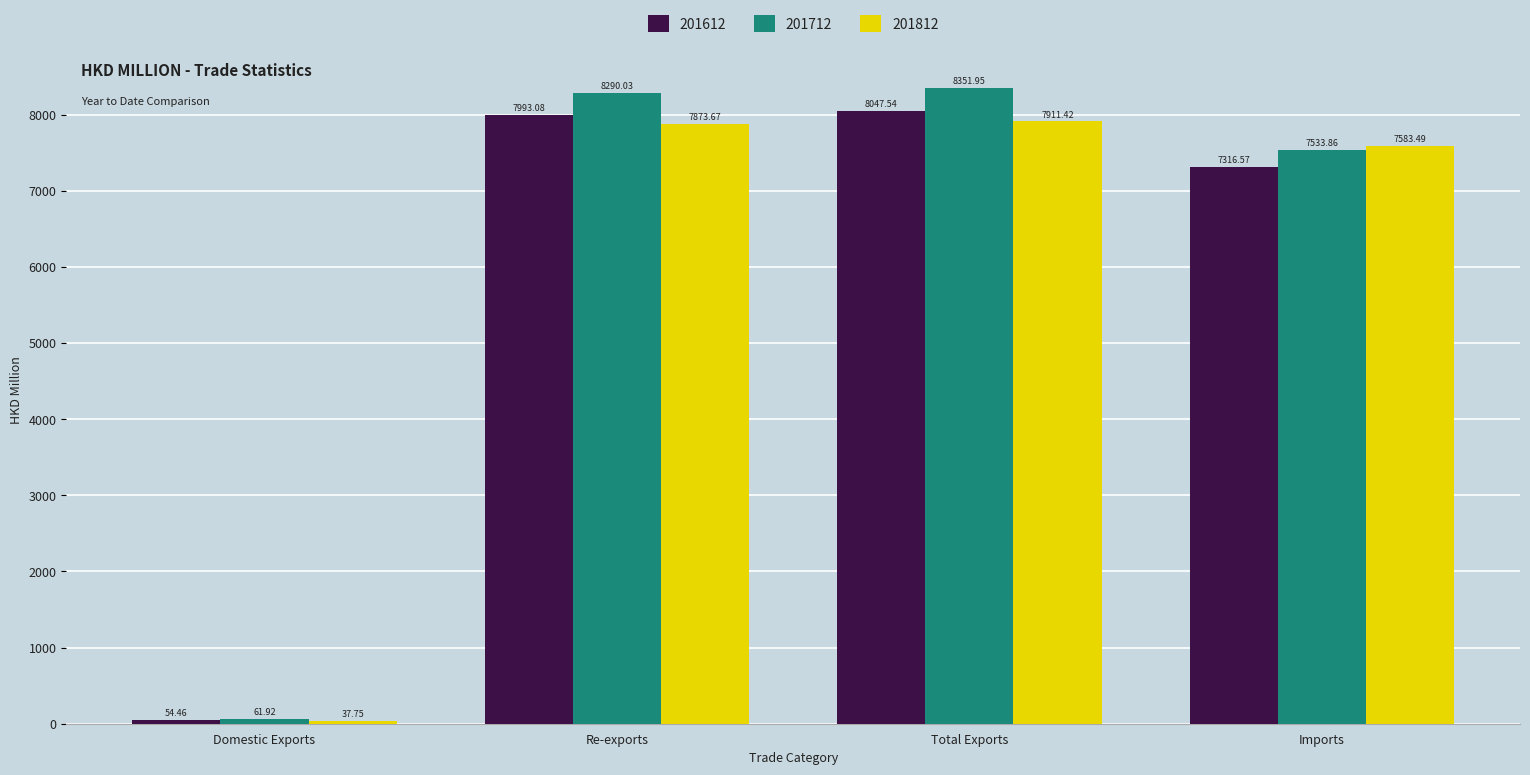

What position from the right is Total Exports?

2